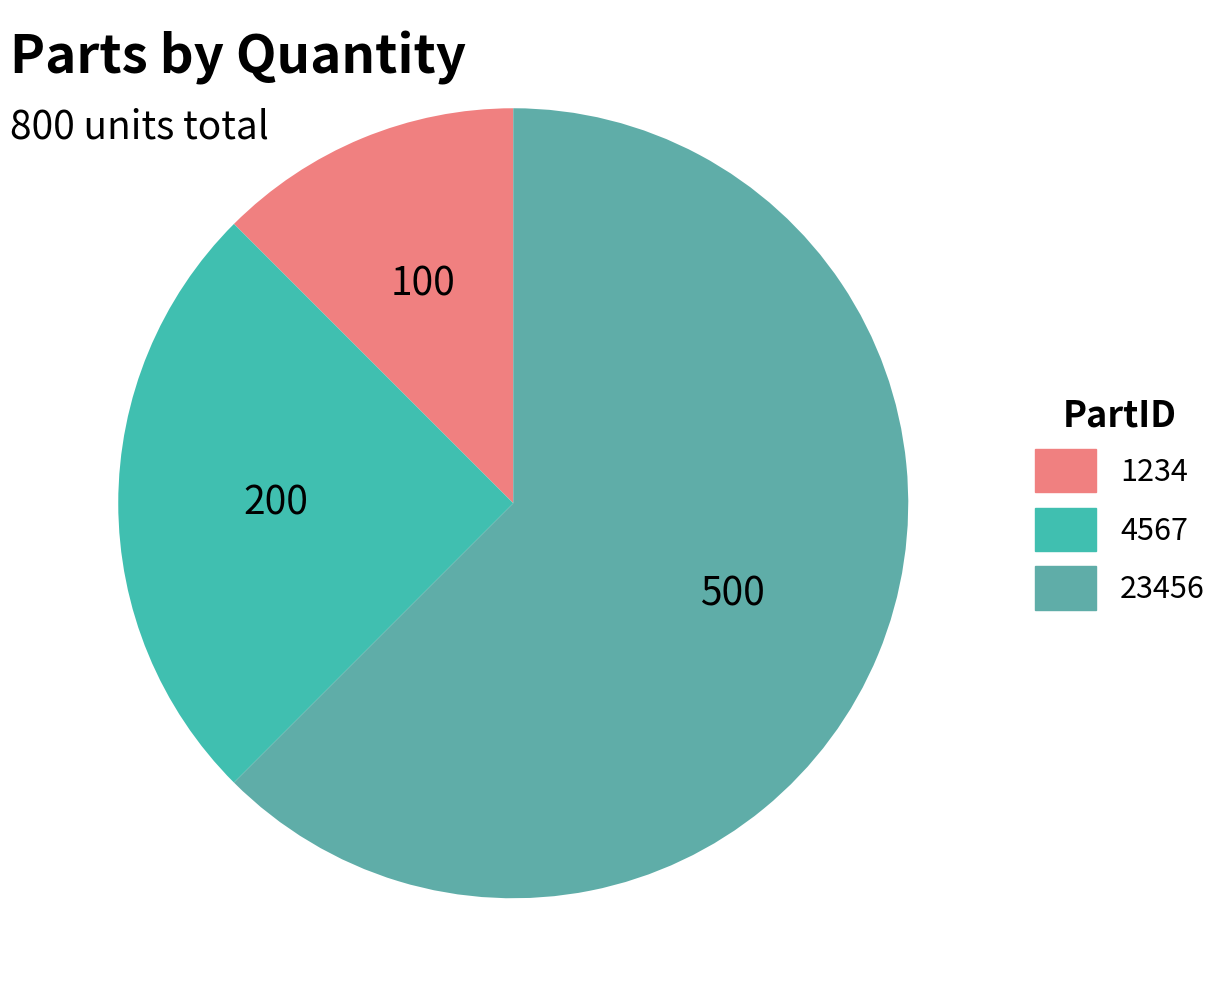

To the nearest percent, what is the average slice percentage?

33%